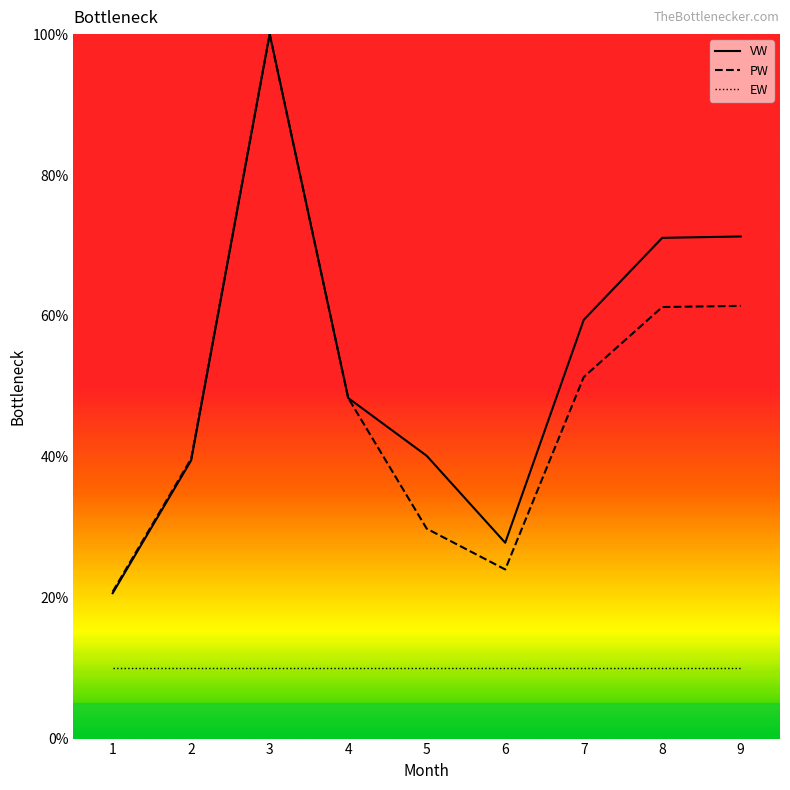

What is the difference between the second highest and minimum values in the PW series?

40.6